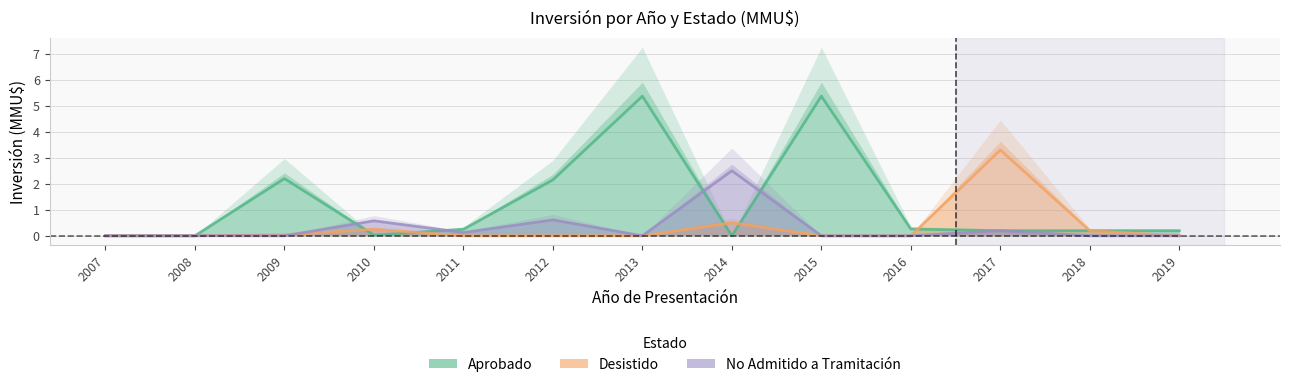

What are all the series names shown in the legend?

Aprobado, Desistido, No Admitido a Tramitación